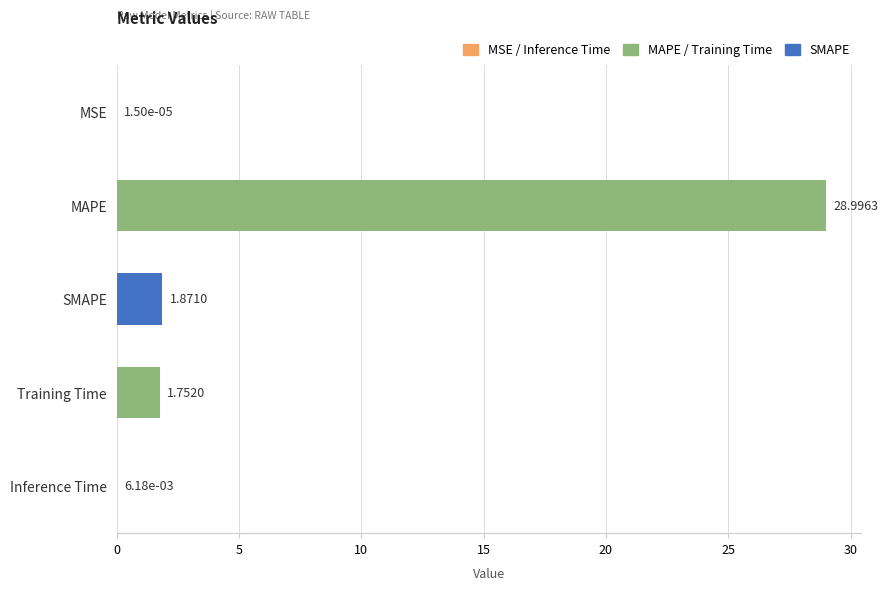

At which label is the value closest to 14?

SMAPE